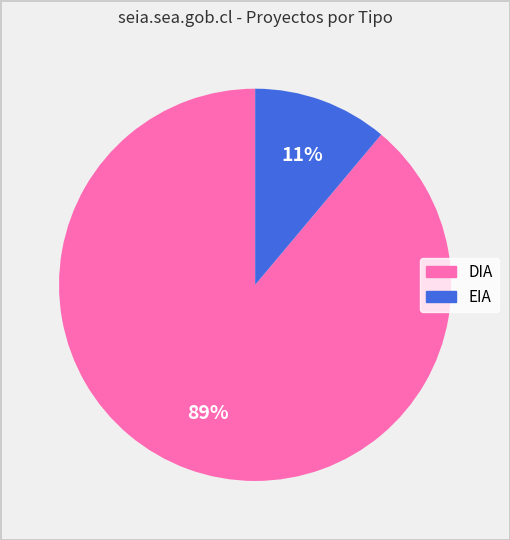

The EIA slice represents 11% of the pie. True or false?

True